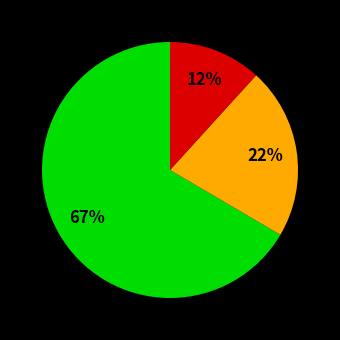

Does any single category account for the majority?

Yes